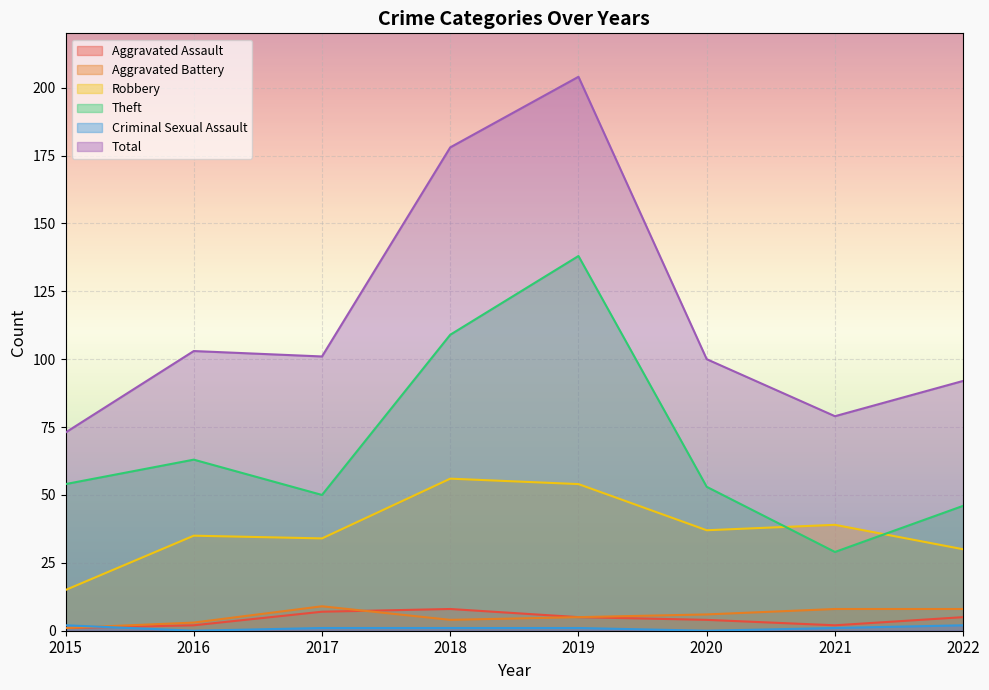

True or false: Aggravated Assault and Theft intersect in this chart.

False